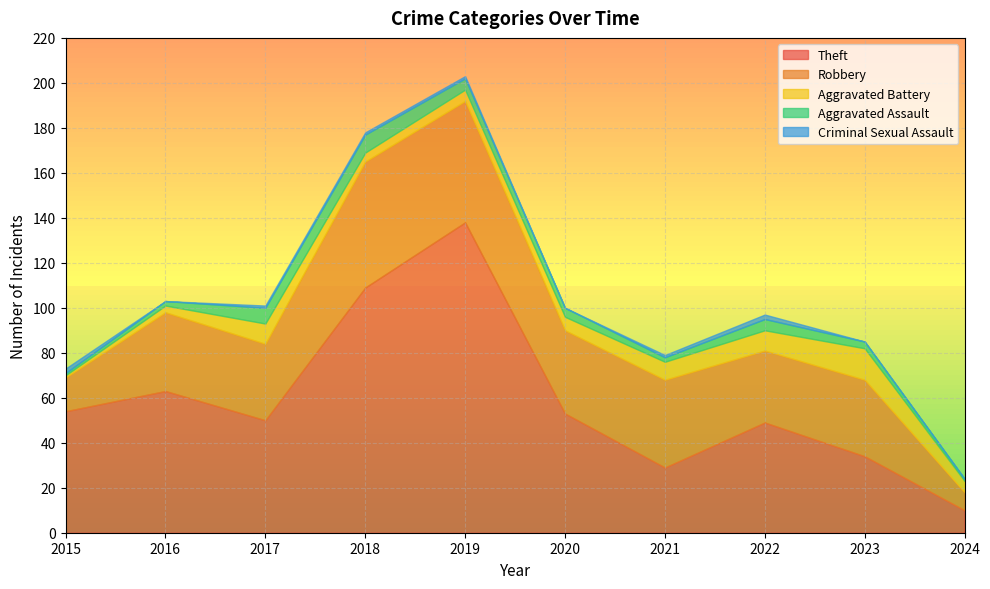

What is the approximate value of Theft at 2024, to the nearest 10?

10